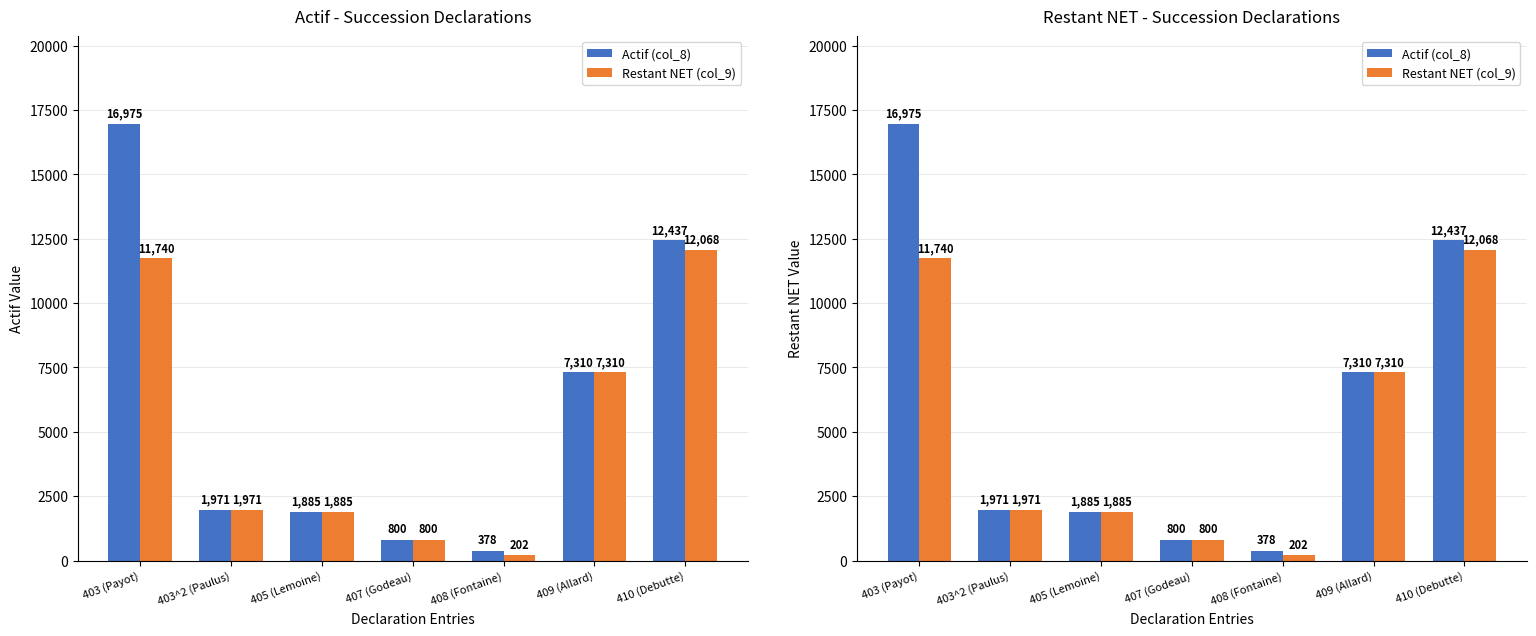

What is the average value of the Actif (col_8) series?

5965